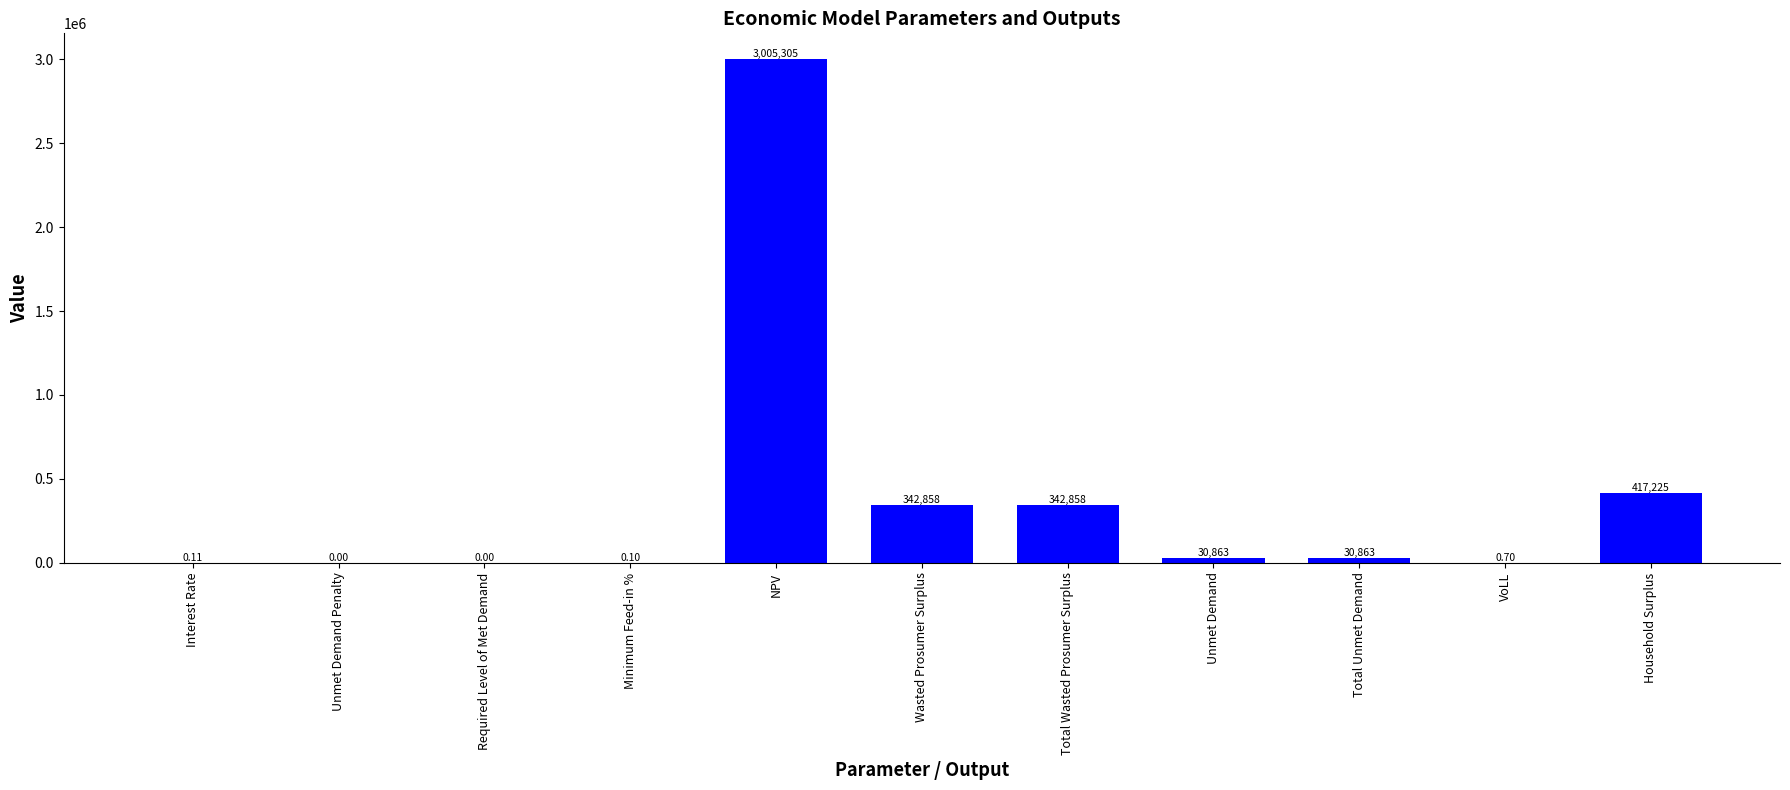

What is the average value?

379088.4